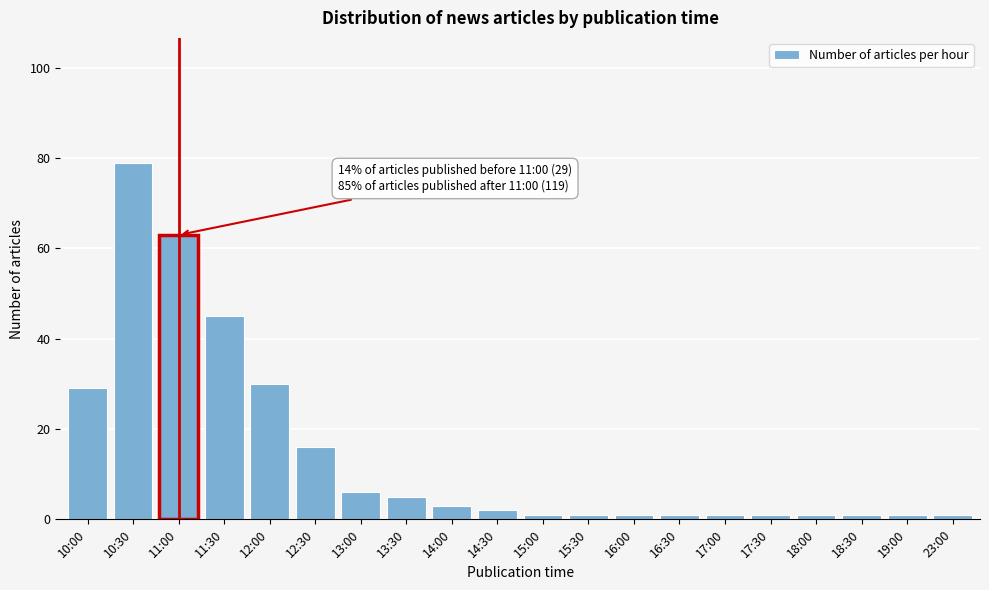

Reading right to left, extract all data points from this chart.

1	1	1	1	1	1	1	1	1	1	2	3	5	6	16	30	45	63	79	29